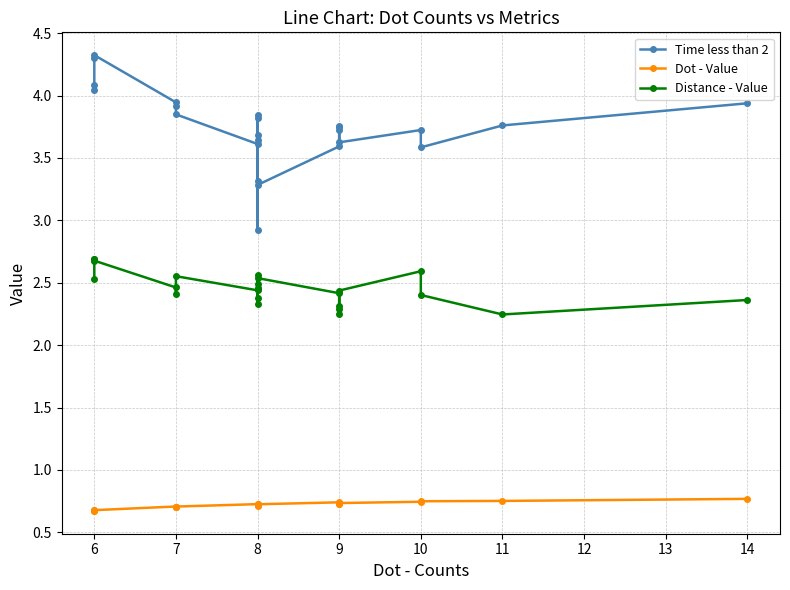

At which category is the sum across all series the highest?

6